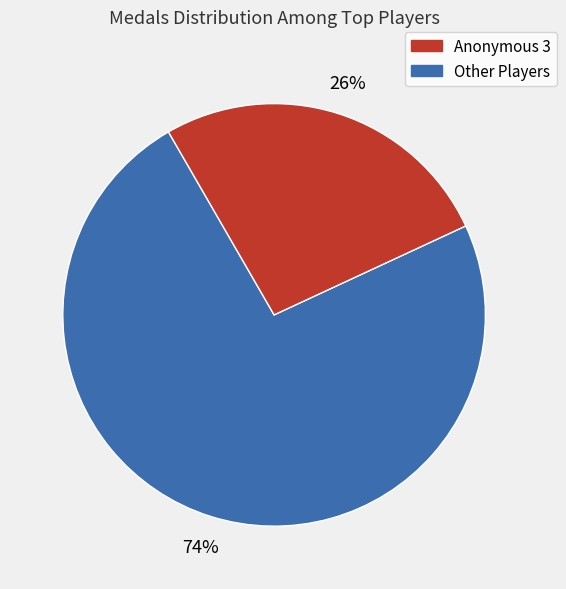

Is there any slice that represents more than half of the pie?

Yes